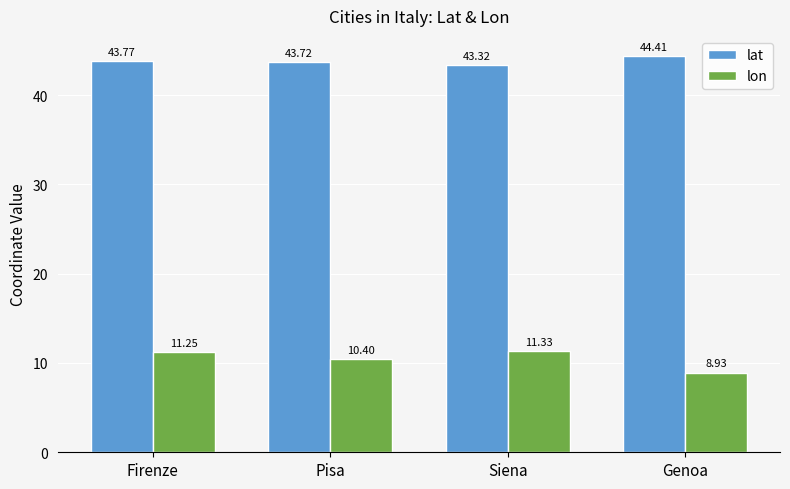

At which label does lon first exceed 11?

Firenze